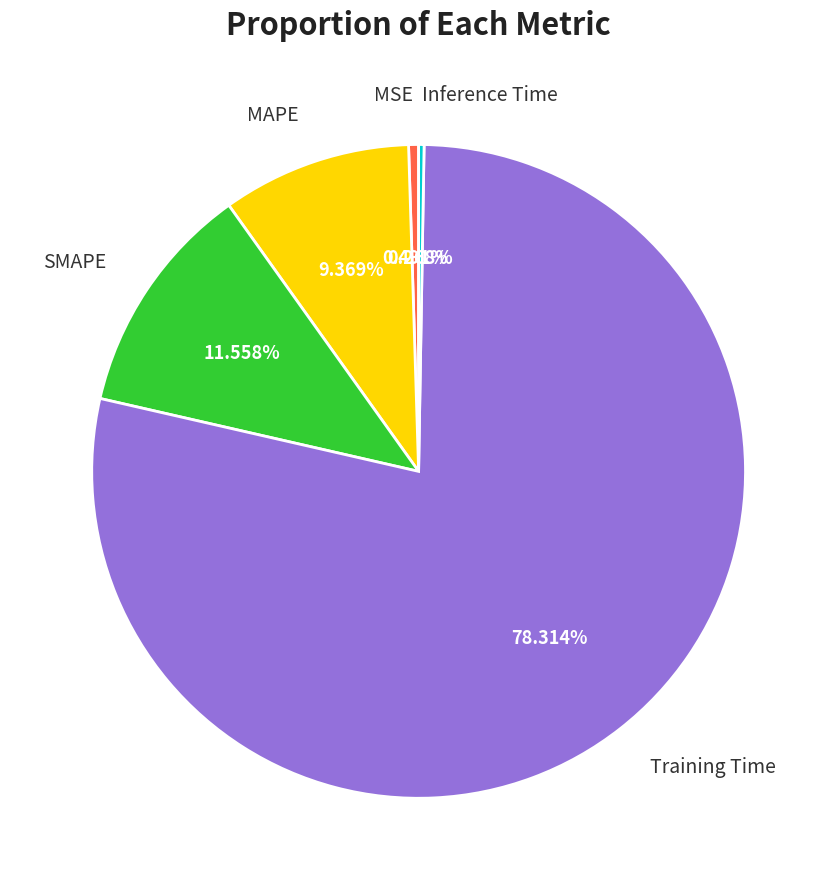

Combined, do MSE and MAPE account for over 50%?

No